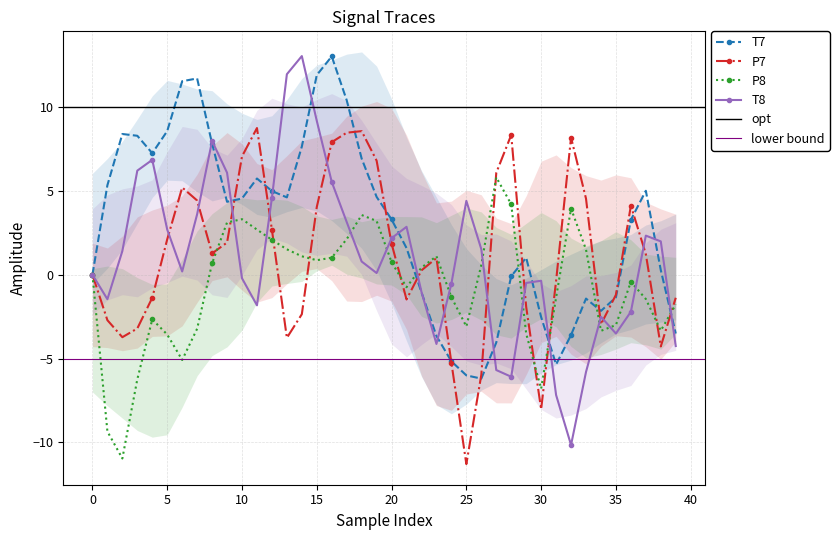

In T7, how many points are higher than both neighbors (excluding endpoints)?

7